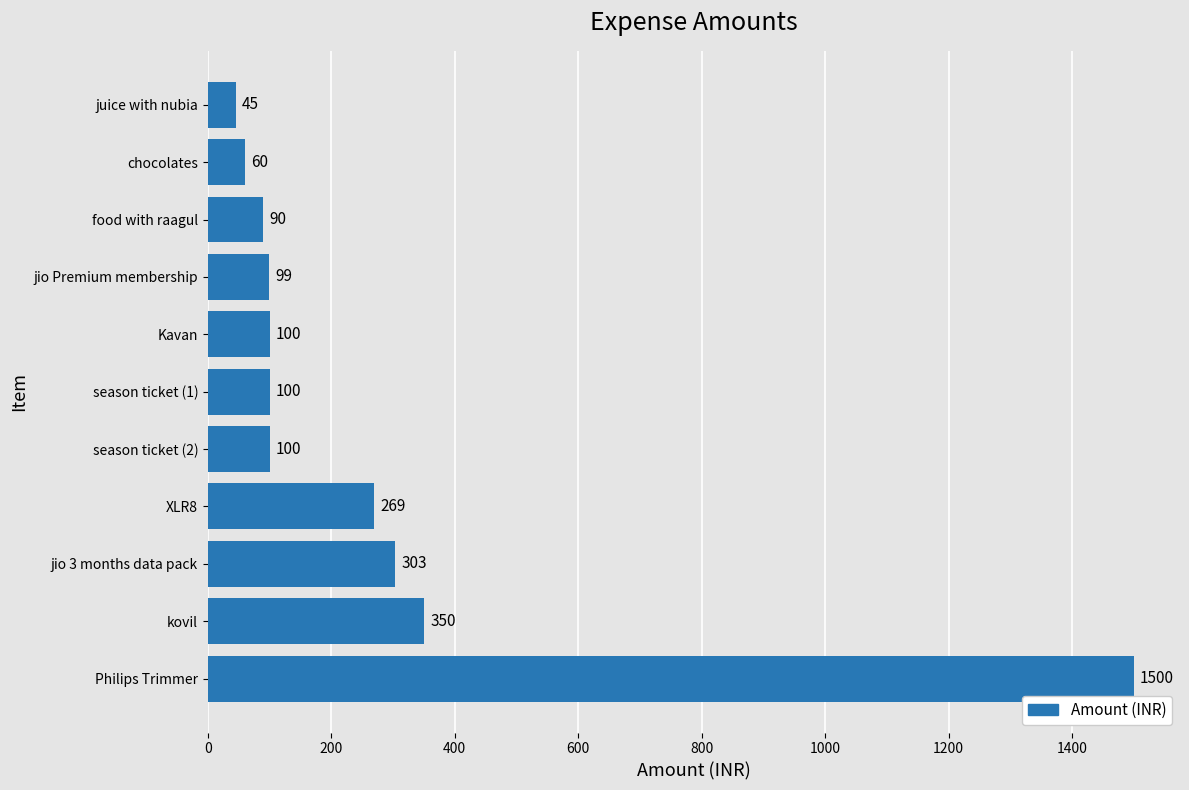

Does the chart contain any negative values?

No